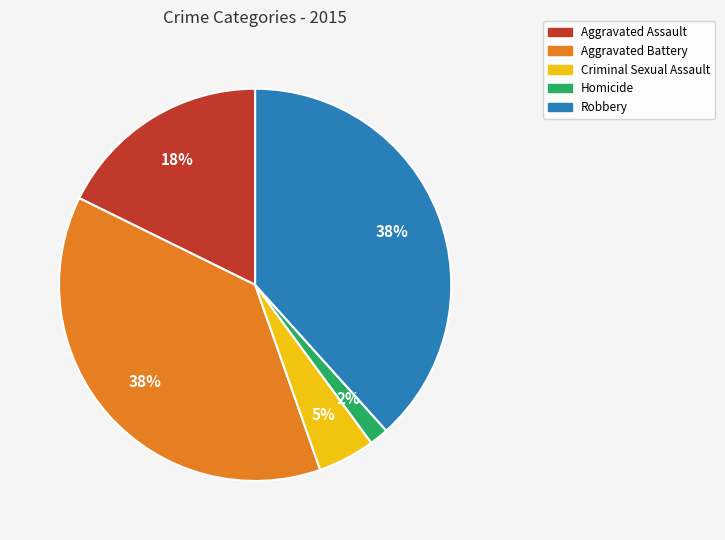

True or false: Robbery accounts for 38% of the total.

True